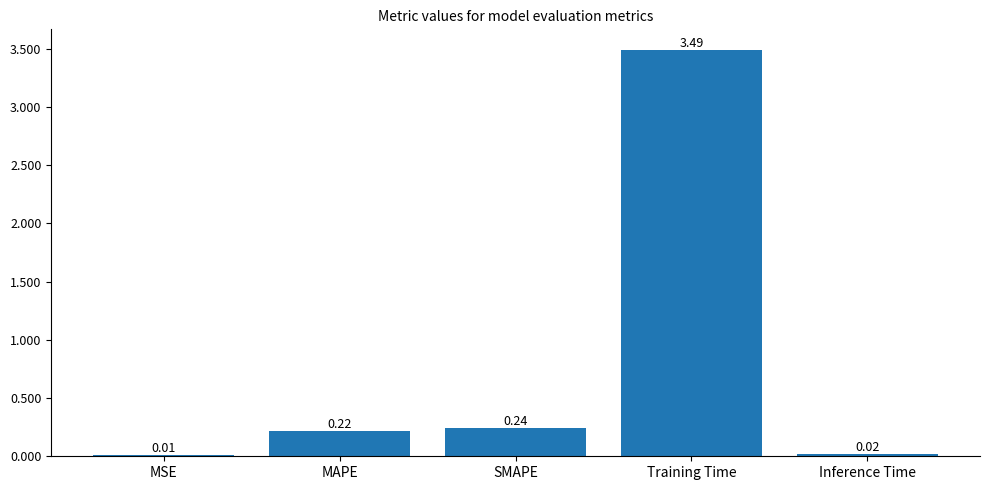

What is the change in value from MSE to MAPE?

+0.2